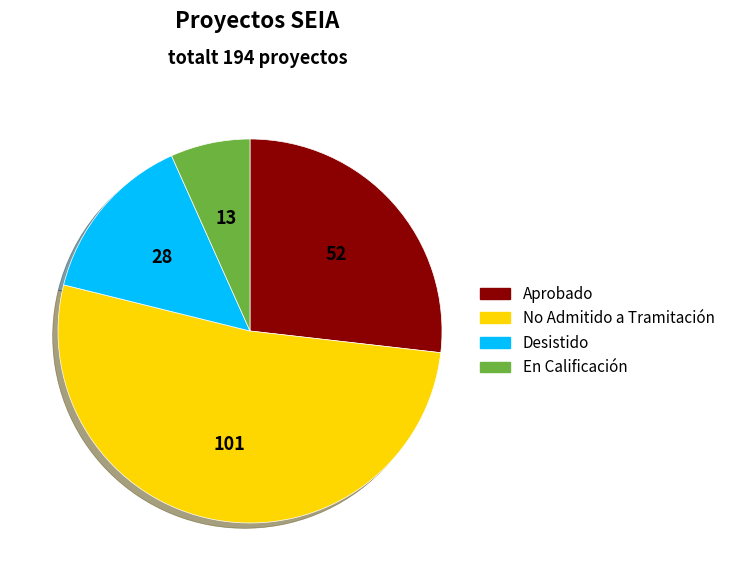

Count the number of slices in the pie.

4